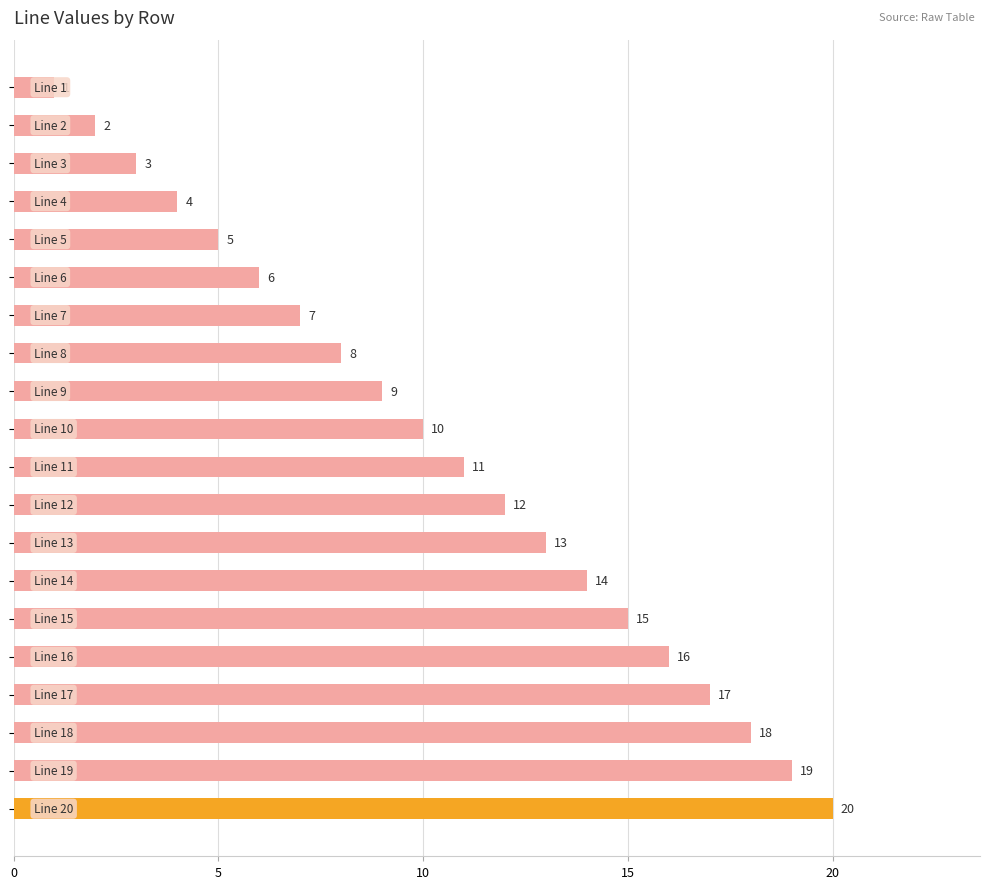

What is the value of the 7th bar from the top?

7